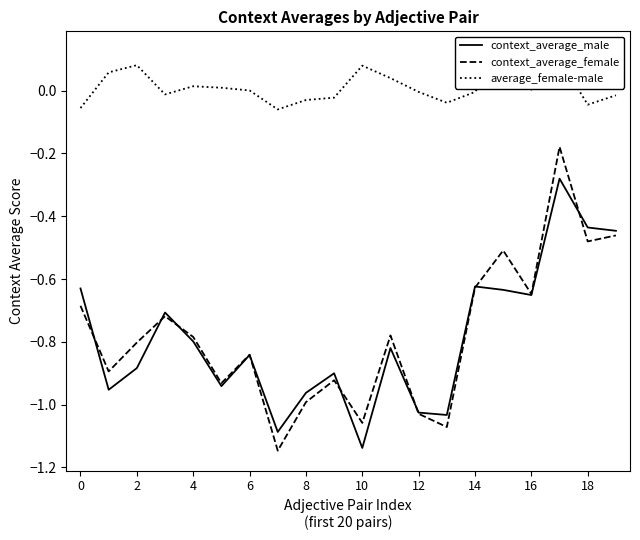

Which series has the widest spread of values?

context_average_female